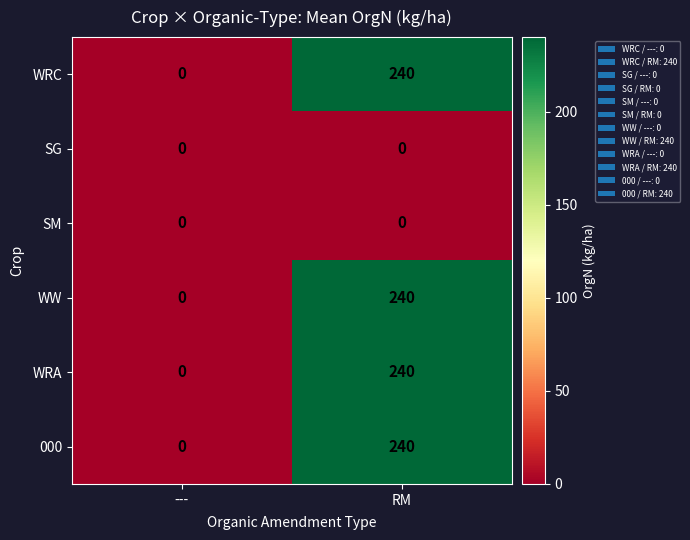

List the labels in order of WW value, smallest first.

---, RM